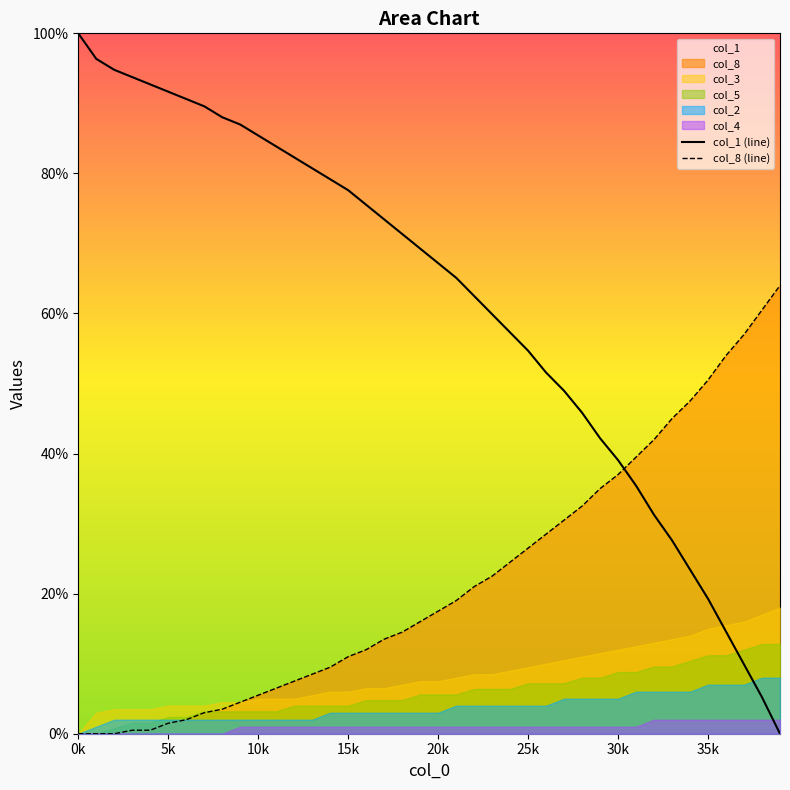

What is the label of the 40th point from the right?

0k